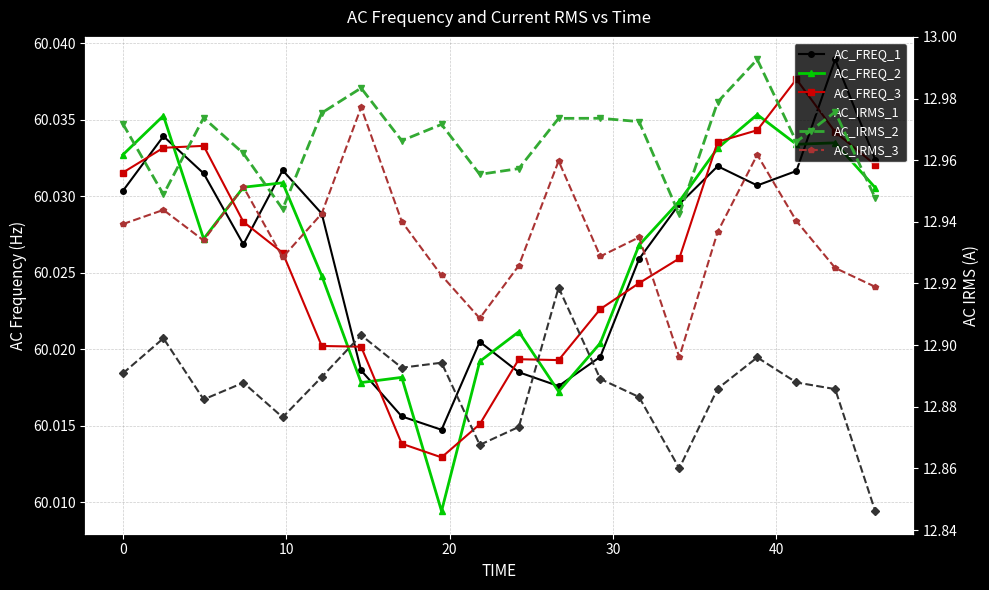

What is the value of the AC_FREQ_1 point at the 11th from the left?

60.0